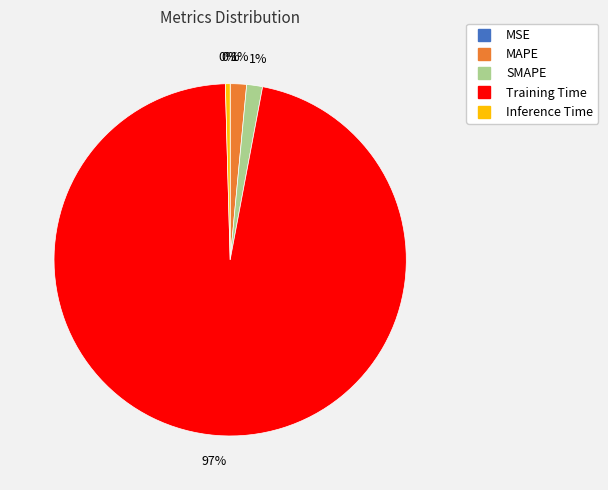

True or false: Inference Time accounts for 0% of the total.

True